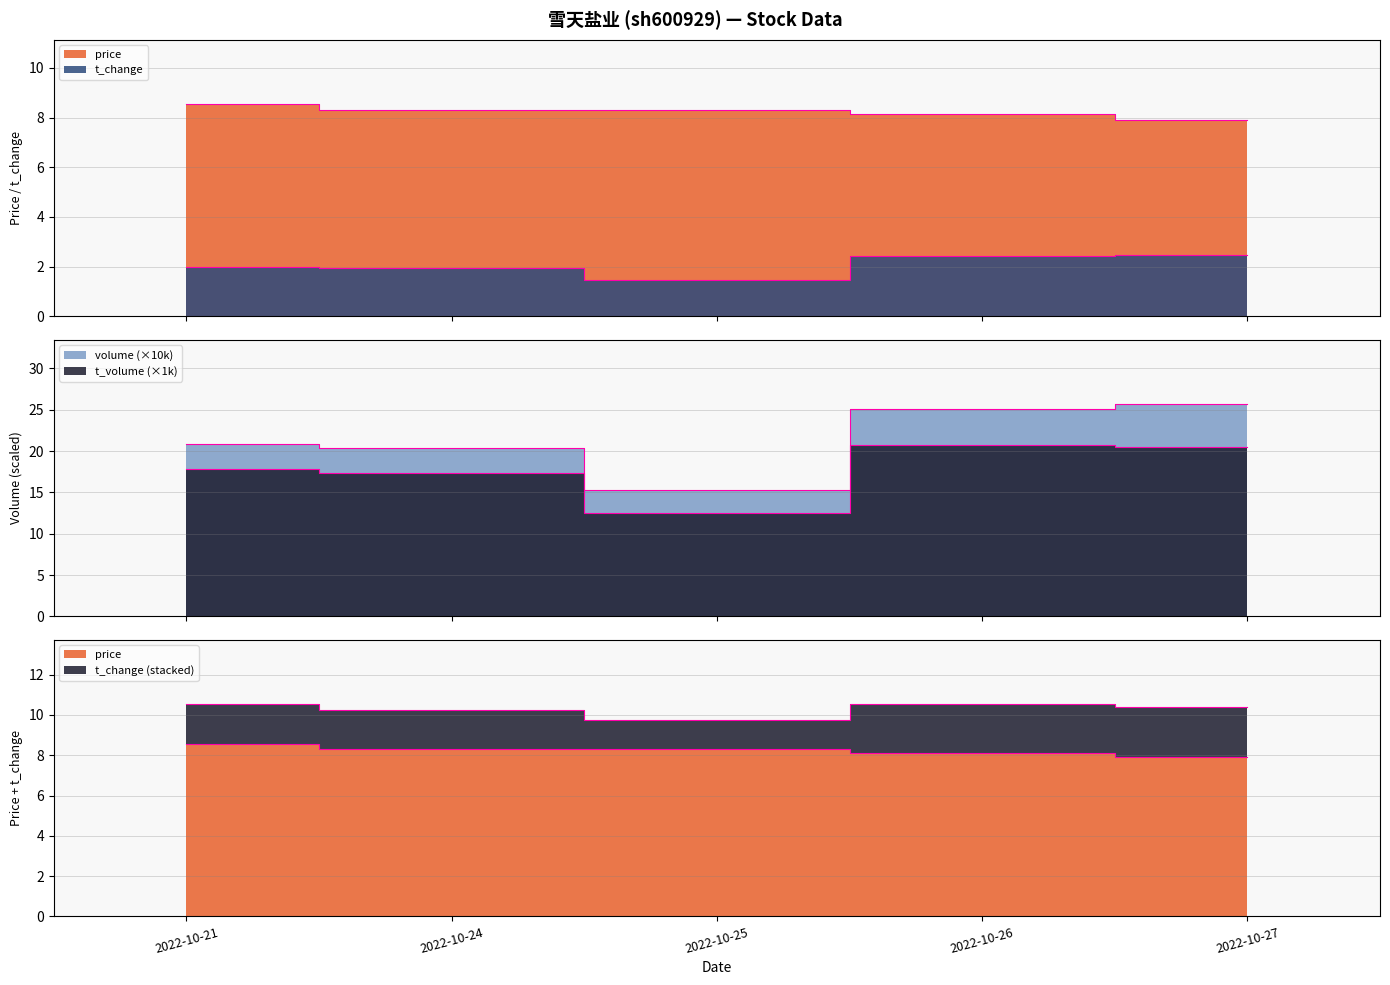

What is the lowest value of the t_change series?

1.5